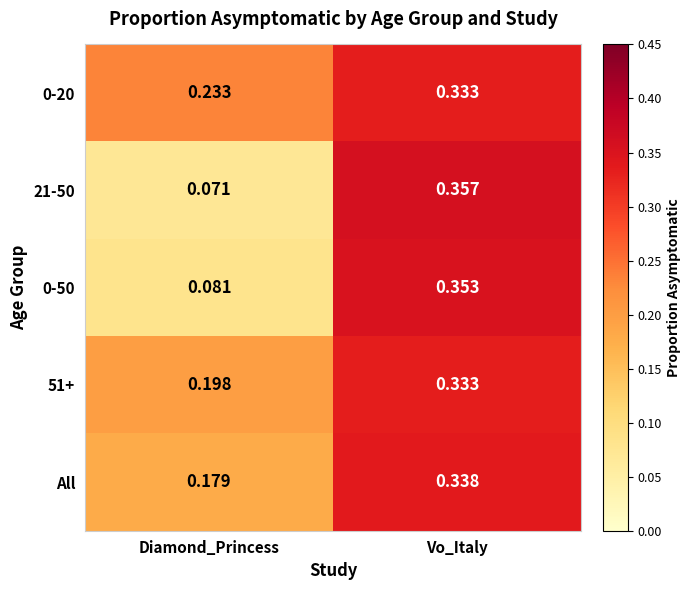

Where is All nearest to the value 0?

Diamond_Princess